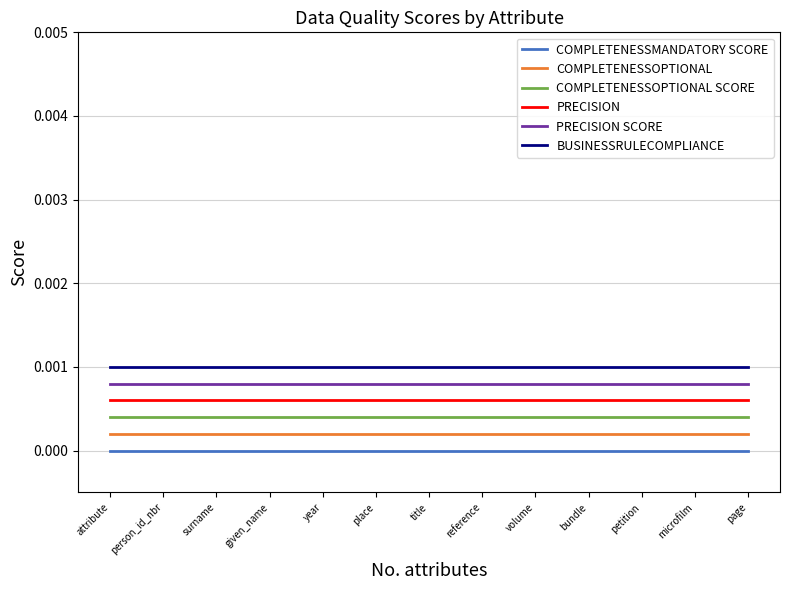

The value of COMPLETENESSMANDATORY SCORE at attribute is 0.0. True or false?

True